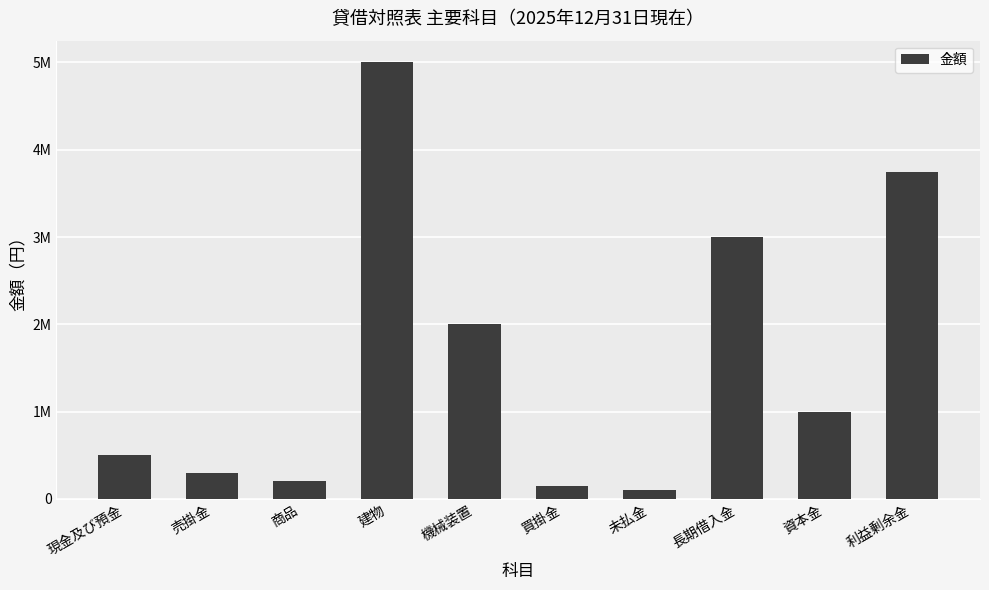

Reading left to right, transcribe all the data shown in this chart.

500000	300000	200000	5000000	2000000	150000	100000	3000000	1000000	3750000